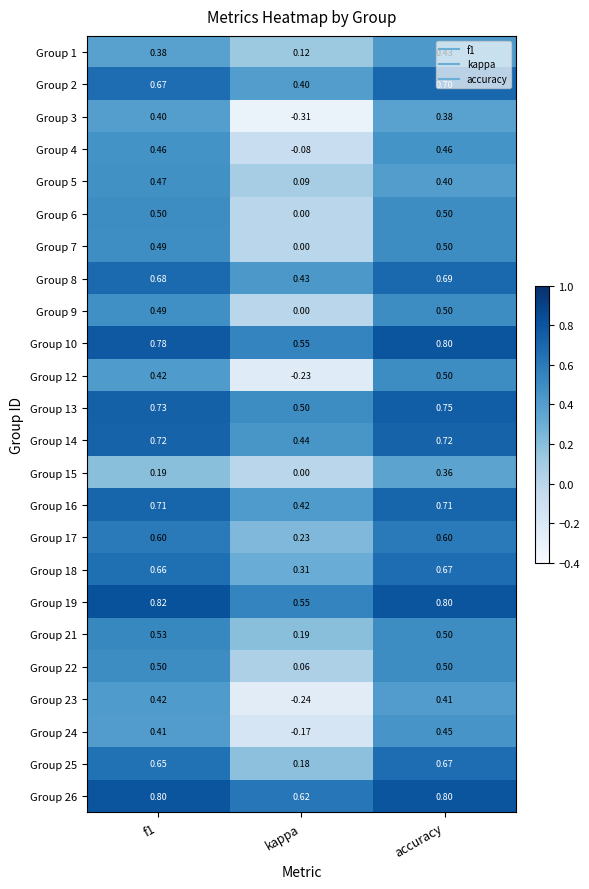

Between f1 and accuracy, which series saw the biggest shift?

Group 15